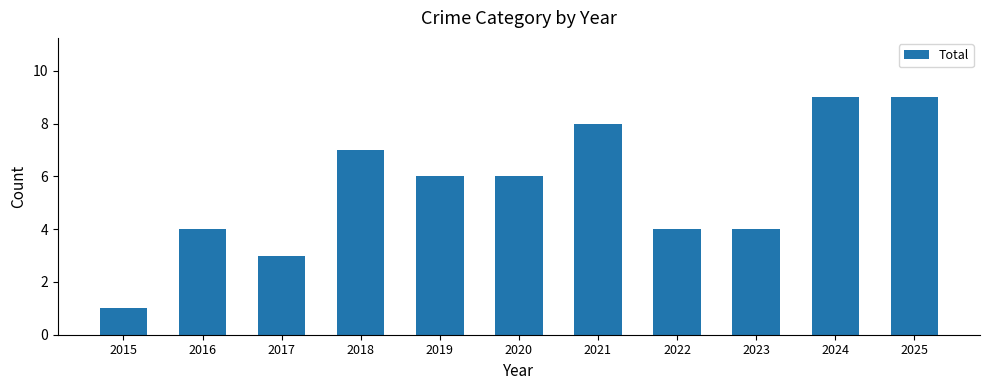

How many data points does each series have?

11